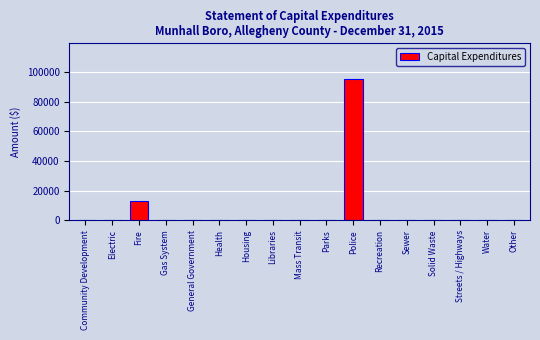

Reading left to right, list all the values displayed in this chart.

Community Development=0	Electric=0	Fire=13069	Gas System=0	General Government=0	Health=0	Housing=0	Libraries=0	Mass Transit=0	Parks=0	Police=95436	Recreation=0	Sewer=0	Solid Waste=0	Streets / Highways=0	Water=0	Other=0